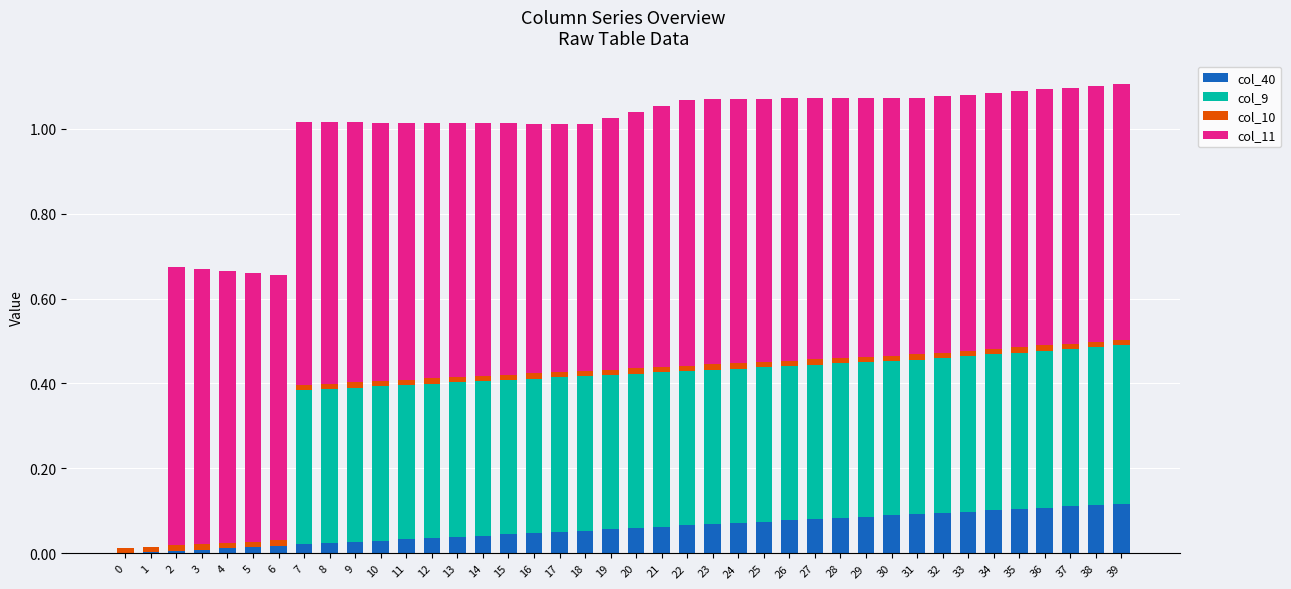

Which series has the largest total across all categories?

col_11